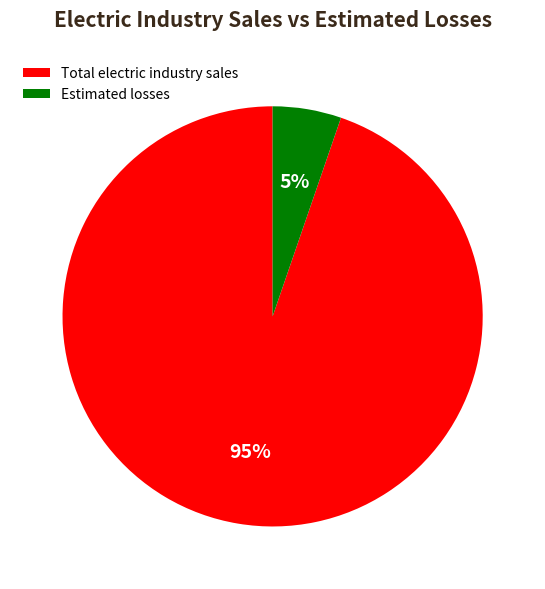

True or false: Total electric industry sales accounts for 99% of the total.

False